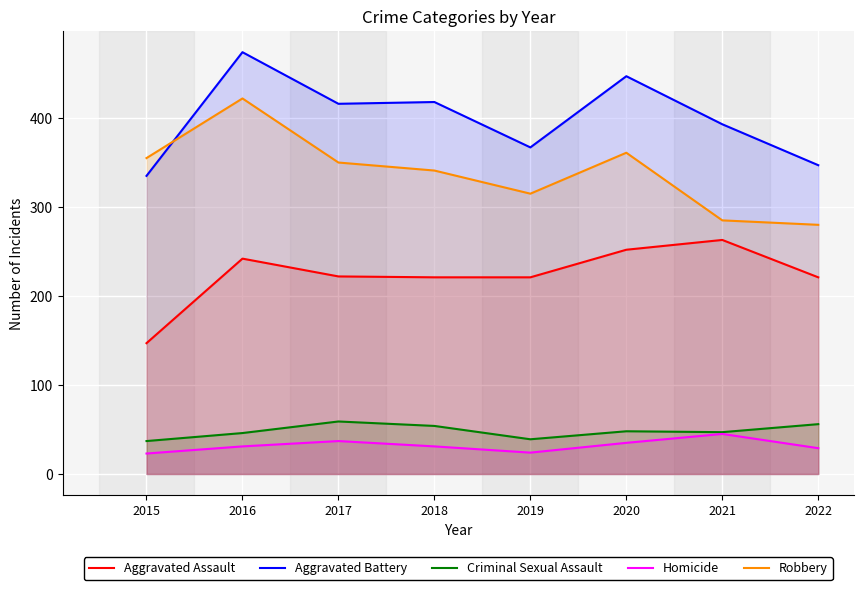

Rank the series by their maximum value, from lowest to highest.

Homicide, Criminal Sexual Assault, Aggravated Assault, Robbery, Aggravated Battery